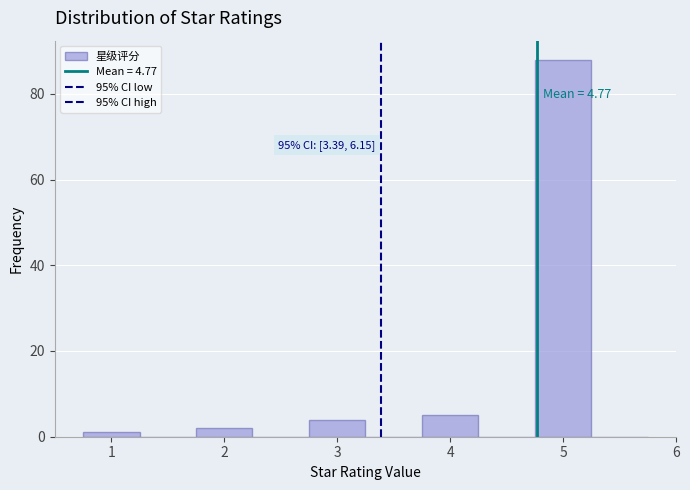

Which range on the x-axis has the tallest bar?

4.75 to 5.25